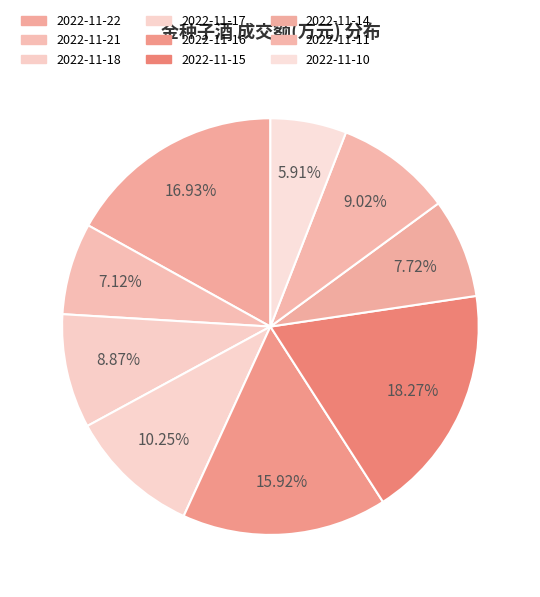

How many segments does this pie chart have?

9